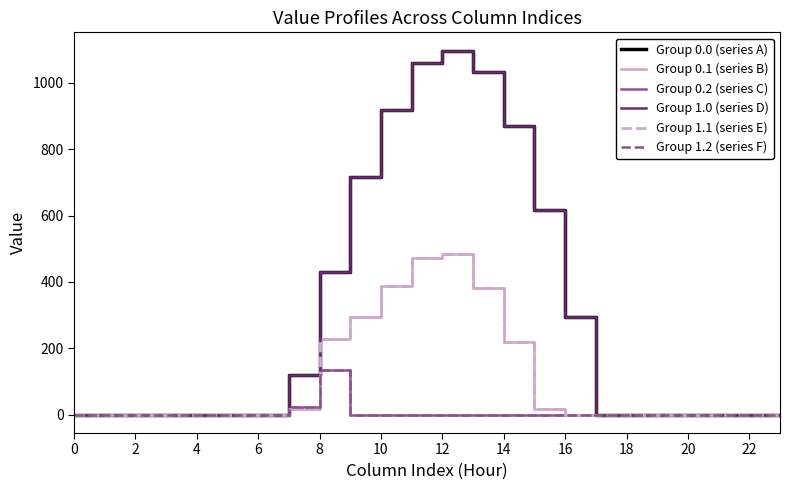

Does the chart have visible grid lines?

No